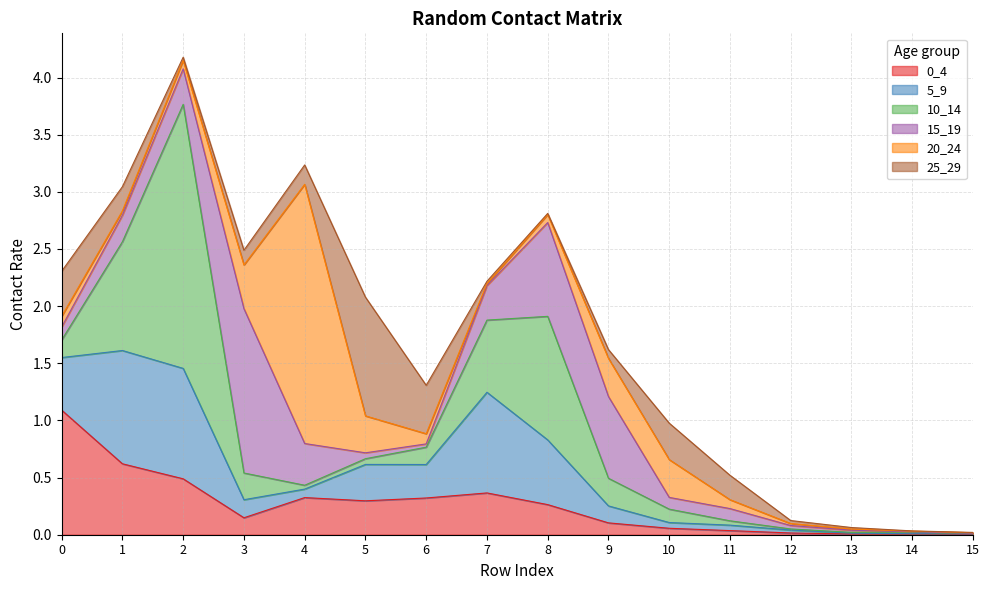

Reading left to right, transcribe all the data shown in this chart.

0_4: 1.1	0.6	0.5	0.1	0.3	0.3	0.3	0.4	0.3	0.1	0.1	0.0	0.0	0.0	0.0	0.0
5_9: 0.5	1.0	1.0	0.2	0.1	0.3	0.3	0.9	0.6	0.1	0.1	0.0	0.0	0.0	0.0	0.0
10_14: 0.2	1.0	2.3	0.2	0.0	0.1	0.2	0.6	1.1	0.2	0.1	0.0	0.0	0.0	0.0	0.0
15_19: 0.1	0.2	0.3	1.4	0.4	0.1	0.0	0.3	0.8	0.7	0.1	0.1	0.0	0.0	0.0	0.0
20_24: 0.1	0.0	0.1	0.4	2.3	0.3	0.1	0.0	0.1	0.3	0.3	0.1	0.0	0.0	0.0	0.0
25_29: 0.4	0.2	0.0	0.1	0.2	1.0	0.4	0.0	0.0	0.1	0.3	0.2	0.0	0.0	0.0	0.0